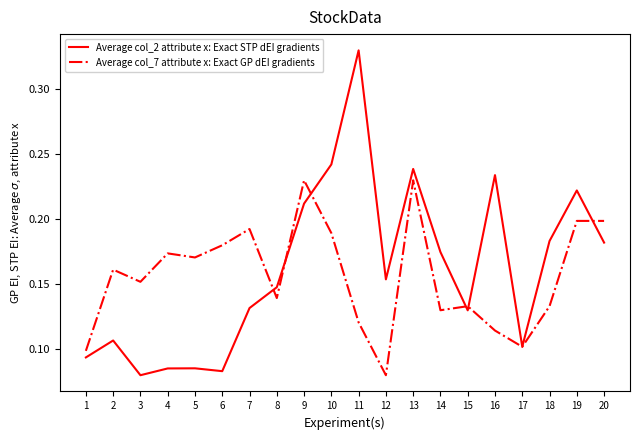

The Average col_2 attribute x: Exact STP dEI gradients series shows 0.2 at 14. True or false?

True